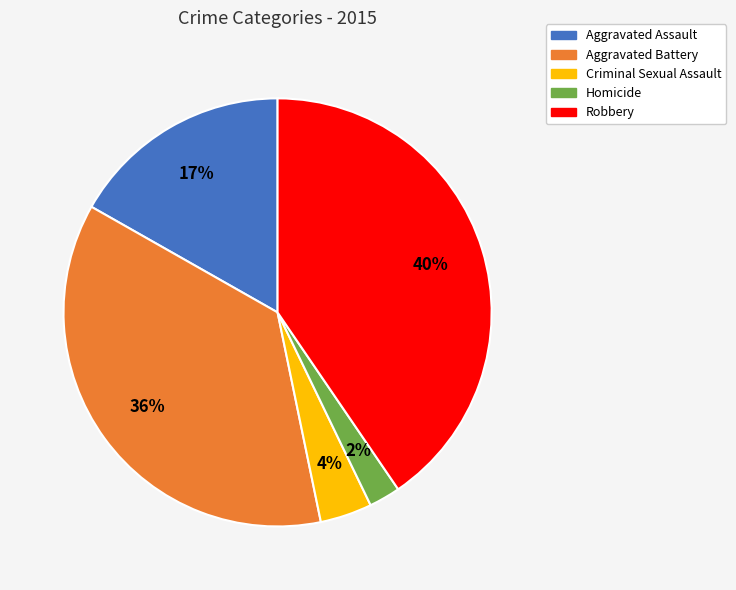

Is there a majority slice in this chart?

No